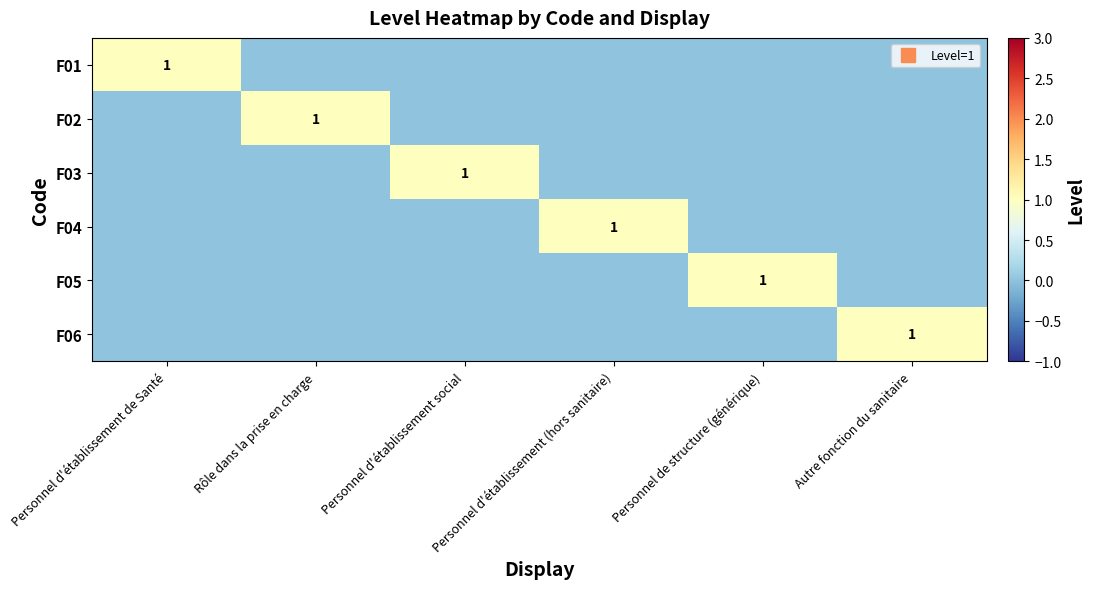

Which category has the lowest value across all series?

Rôle dans la prise en charge